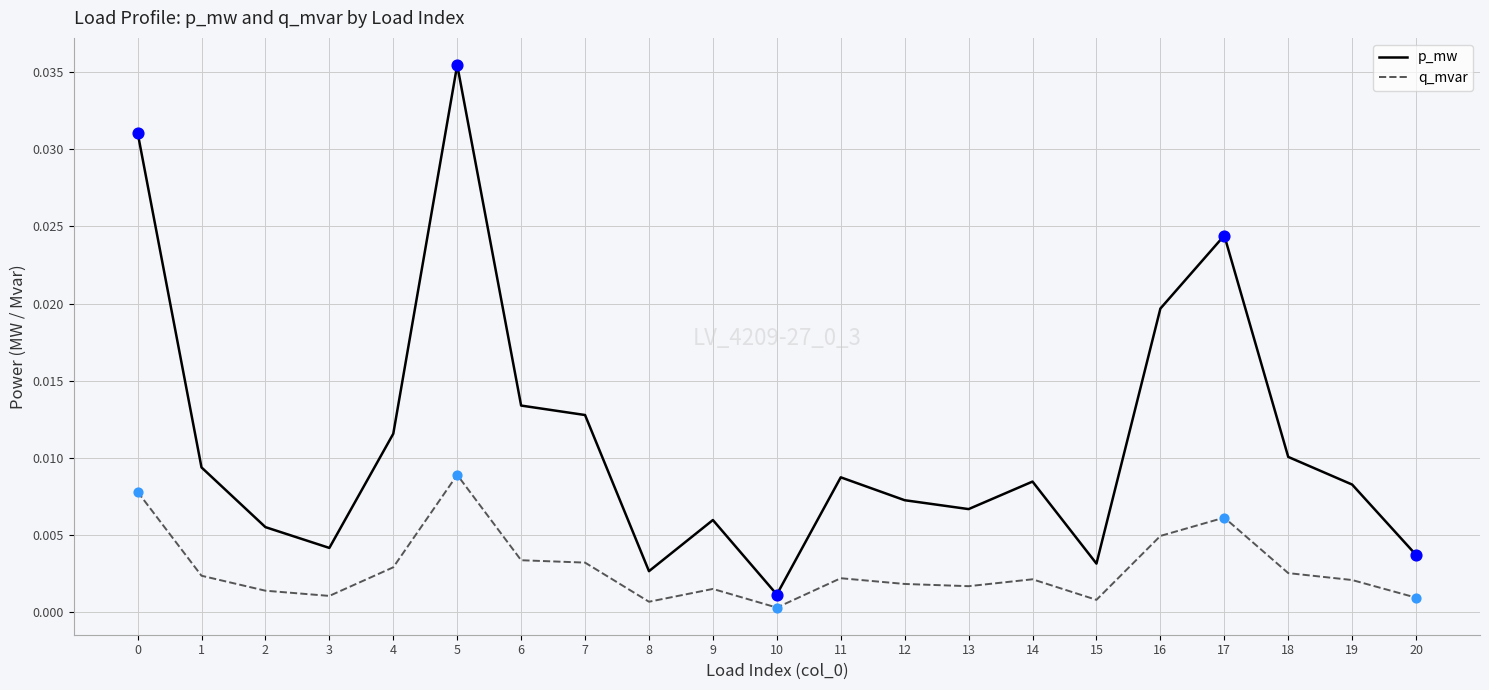

At how many categories does at least one series exceed 0?

21